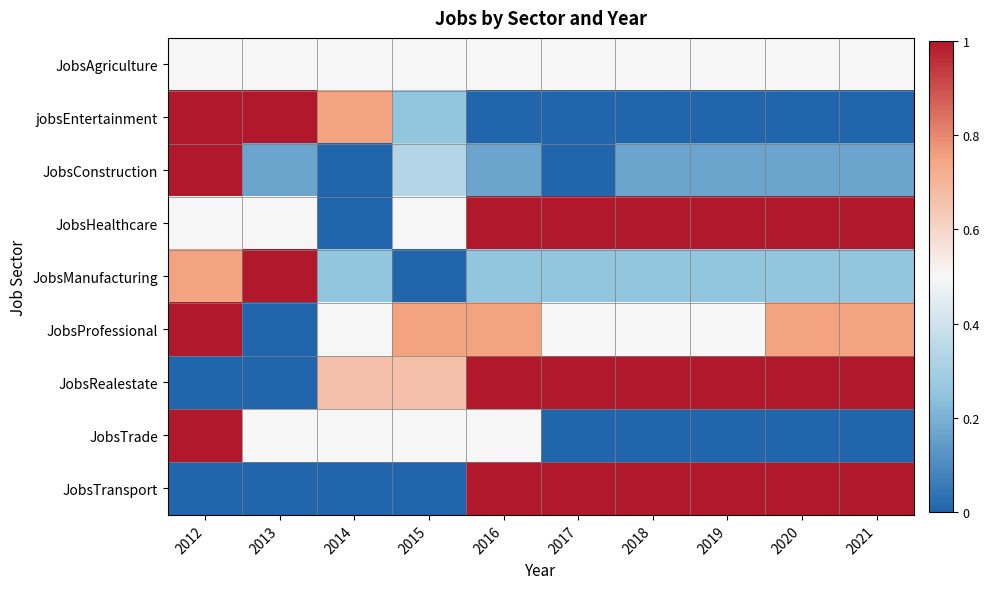

Which series has the largest range (max minus min)?

jobsEntertainment